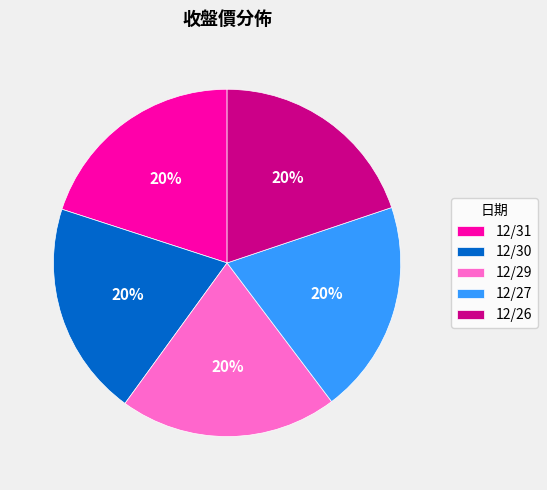

What percentage is the 12/31 slice, to the nearest percent?

20%